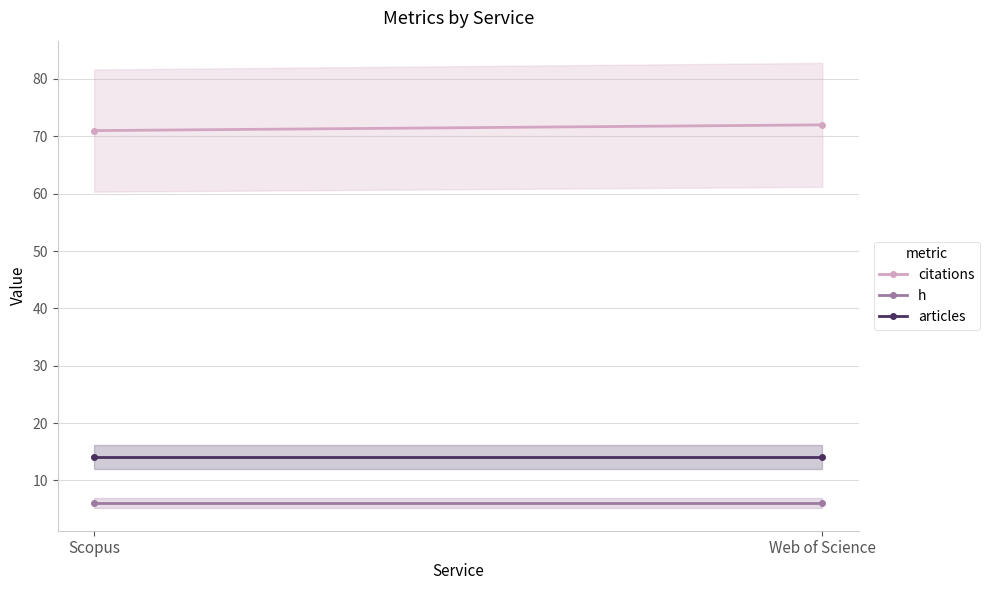

Which series changed the most between Scopus and Web of Science?

citations